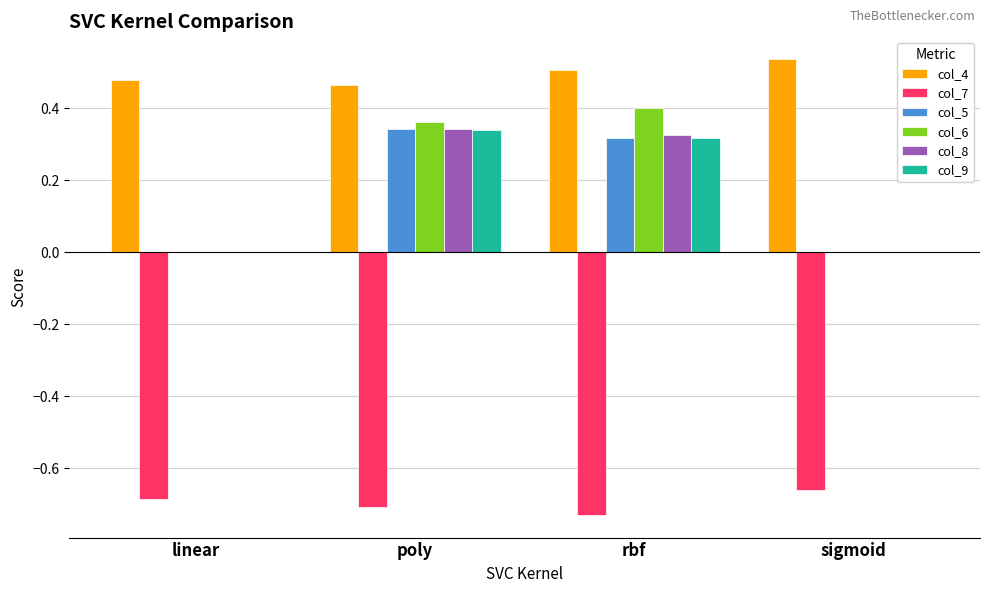

Which category has the highest value across all series?

sigmoid